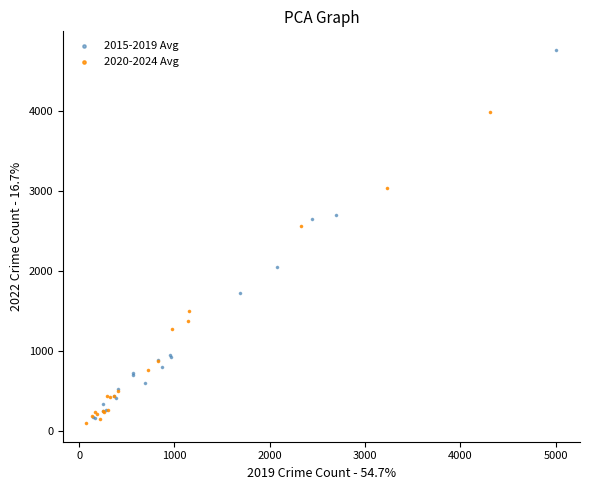

Which series has the largest Y range (max minus min)?

2015-2019 Avg